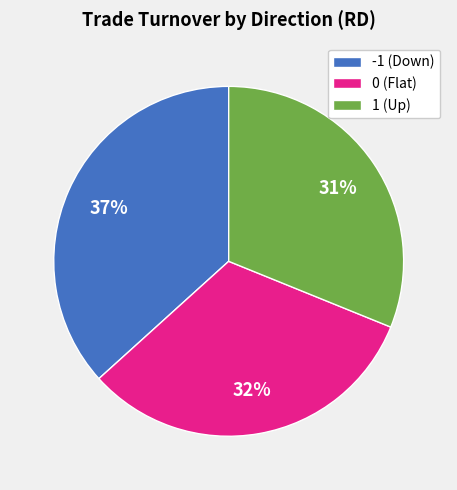

How many segments does this pie chart have?

3